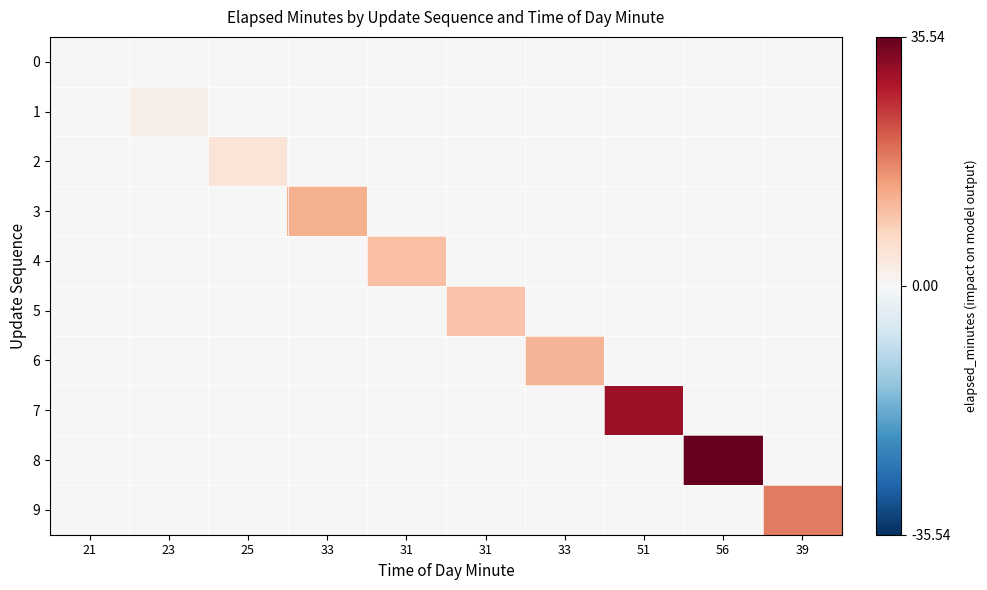

Count the number of categories in the chart.

10